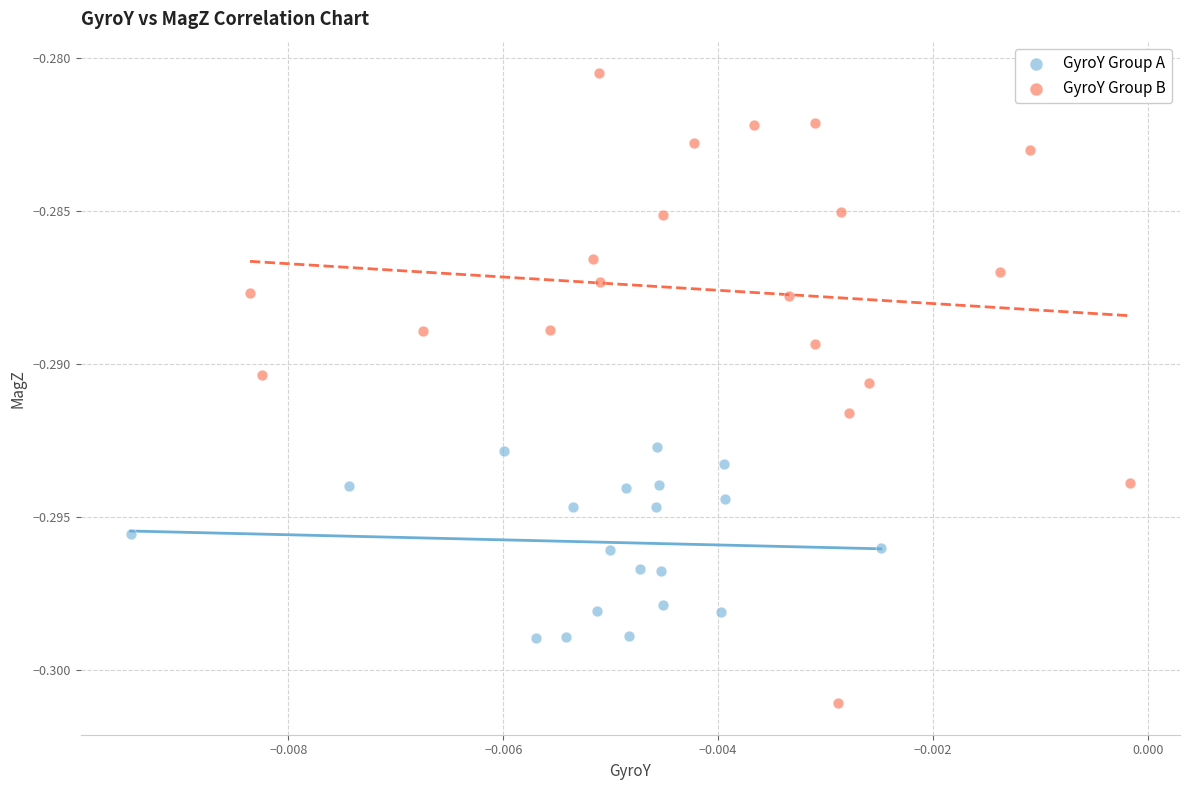

Which series has the widest spread of Y values?

GyroY Group B